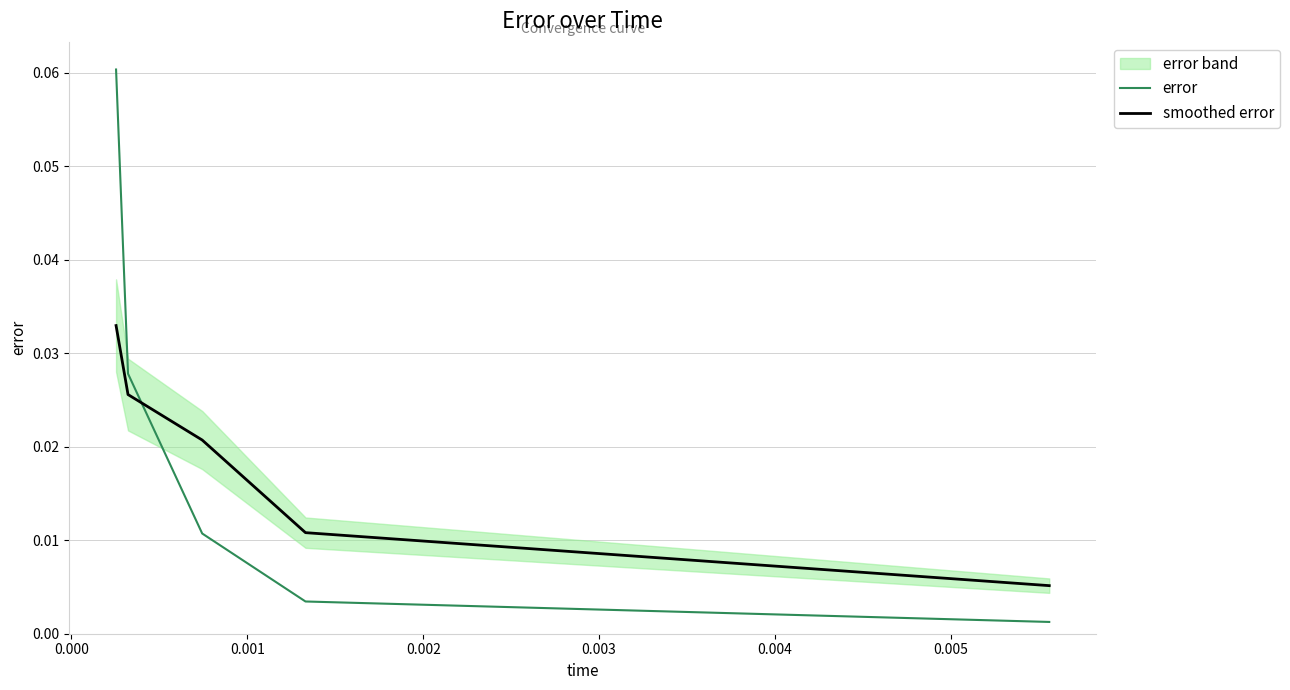

True or false: error has more than 1 points higher than both neighbors.

False